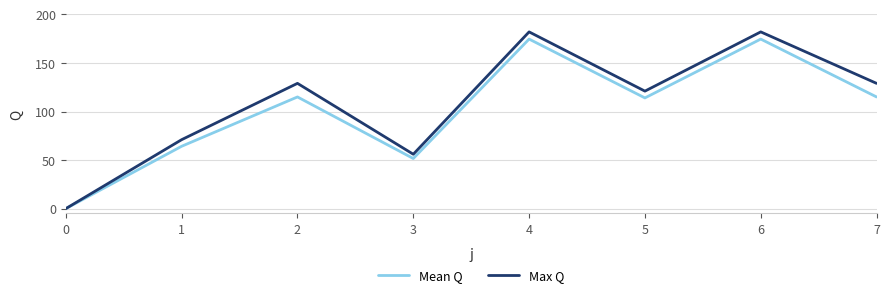

Between 1 and 2, which series saw the biggest shift?

Max Q